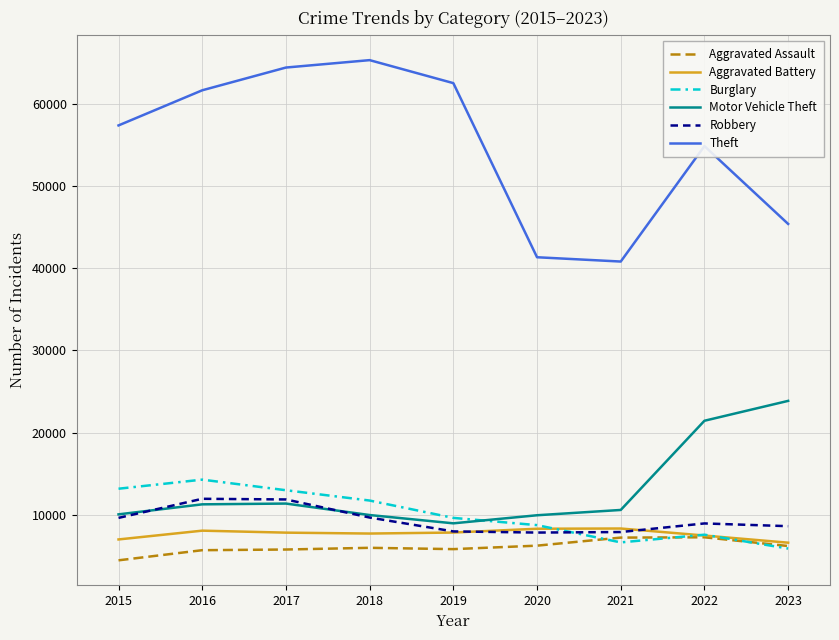

The Aggravated Assault series shows 7280 at 2022. True or false?

True